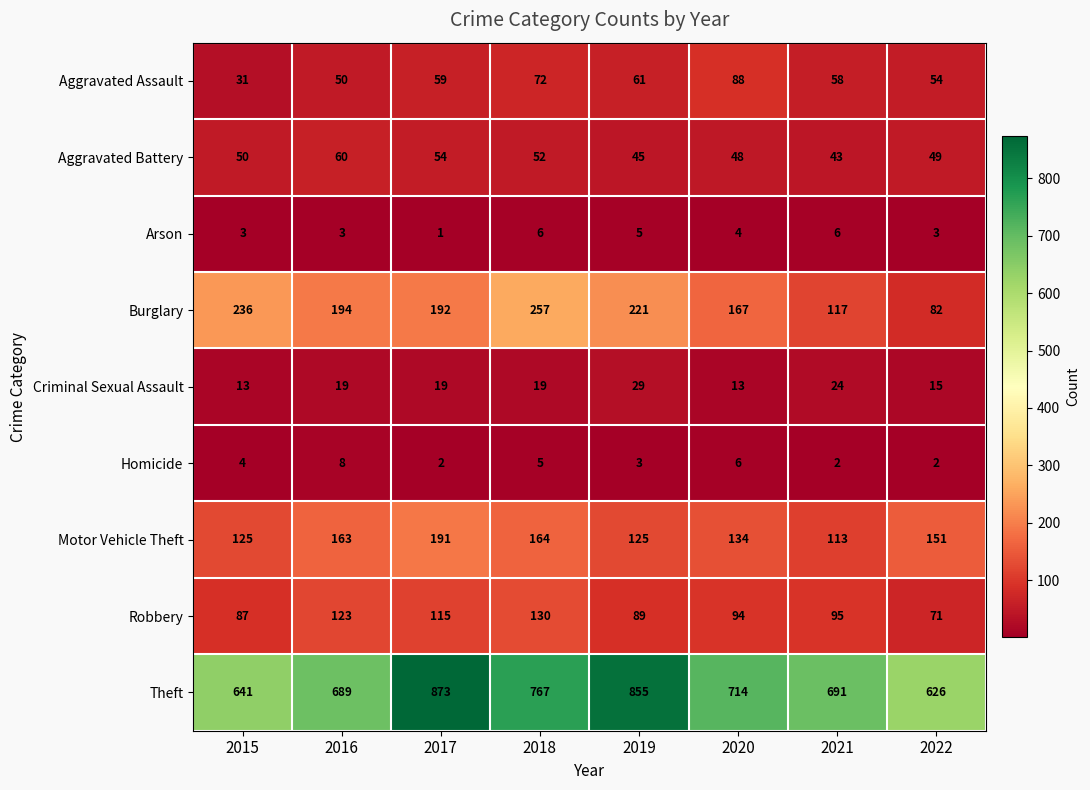

List the series in order of their peak value, lowest first.

Arson, Homicide, Criminal Sexual Assault, Aggravated Battery, Aggravated Assault, Robbery, Motor Vehicle Theft, Burglary, Theft